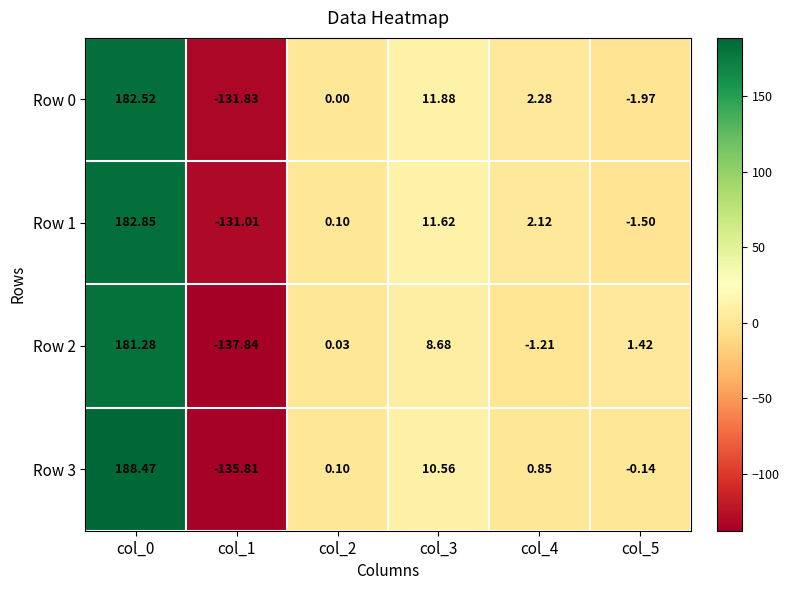

Reading right to left, transcribe all the data shown in this chart.

Row 0: col_5=-2.0	col_4=2.3	col_3=11.9	col_2=0.0	col_1=-131.8	col_0=182.5
Row 1: col_5=-1.5	col_4=2.1	col_3=11.6	col_2=0.1	col_1=-131.0	col_0=182.8
Row 2: col_5=1.4	col_4=-1.2	col_3=8.7	col_2=0.0	col_1=-137.8	col_0=181.3
Row 3: col_5=-0.1	col_4=0.8	col_3=10.6	col_2=0.1	col_1=-135.8	col_0=188.5